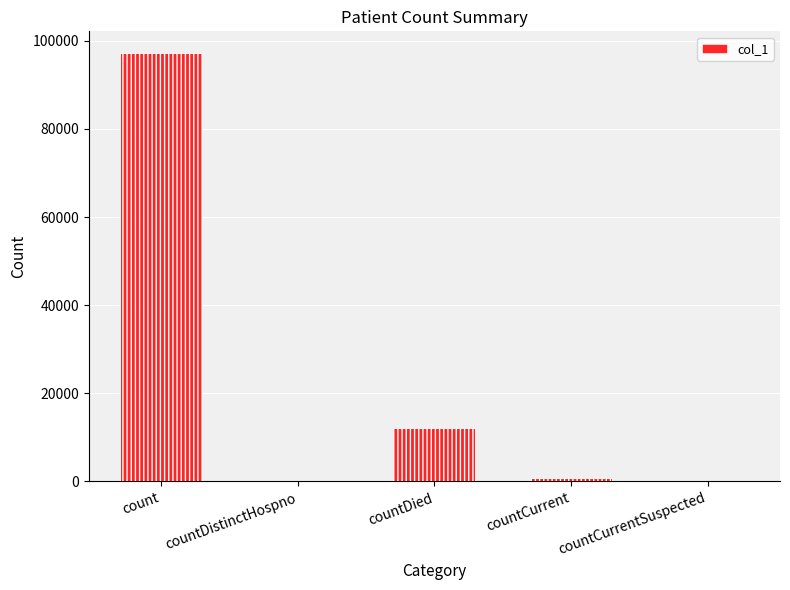

Is it true that the value at countCurrentSuspected is -59716?

False